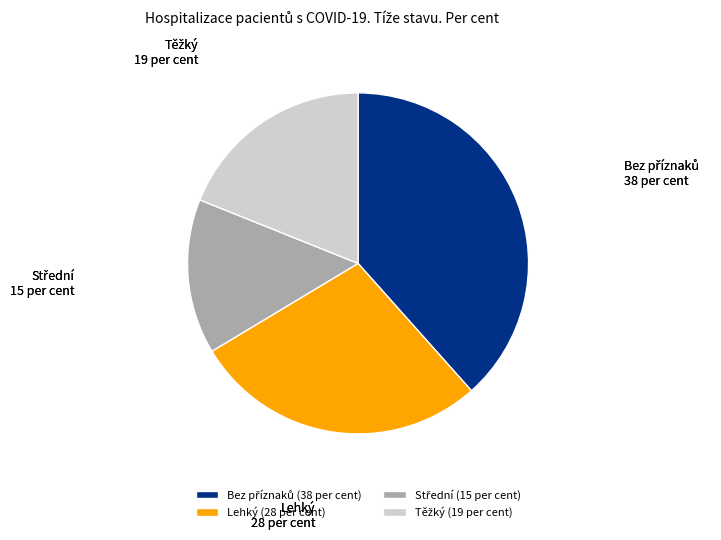

How many segments does this pie chart have?

4